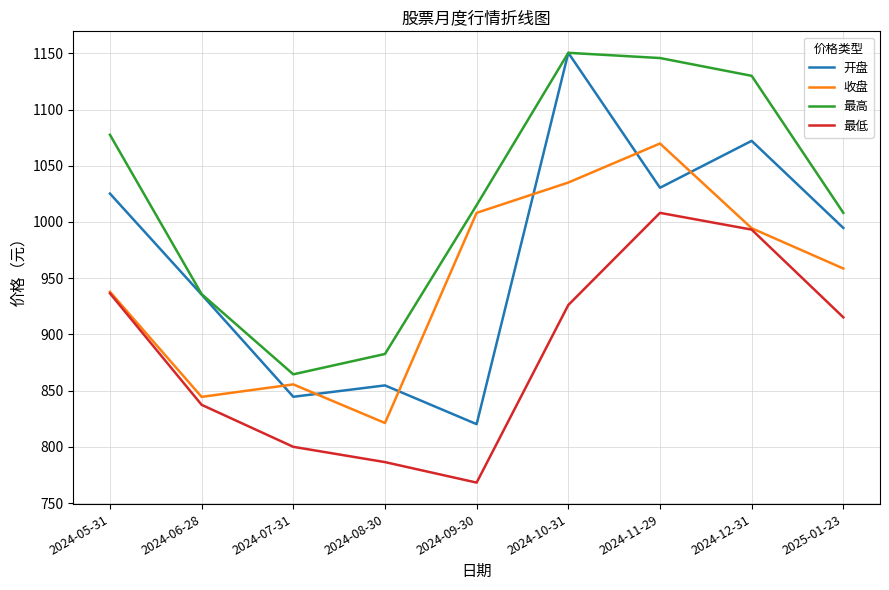

Which label corresponds to the smallest value in the chart?

2024-09-30